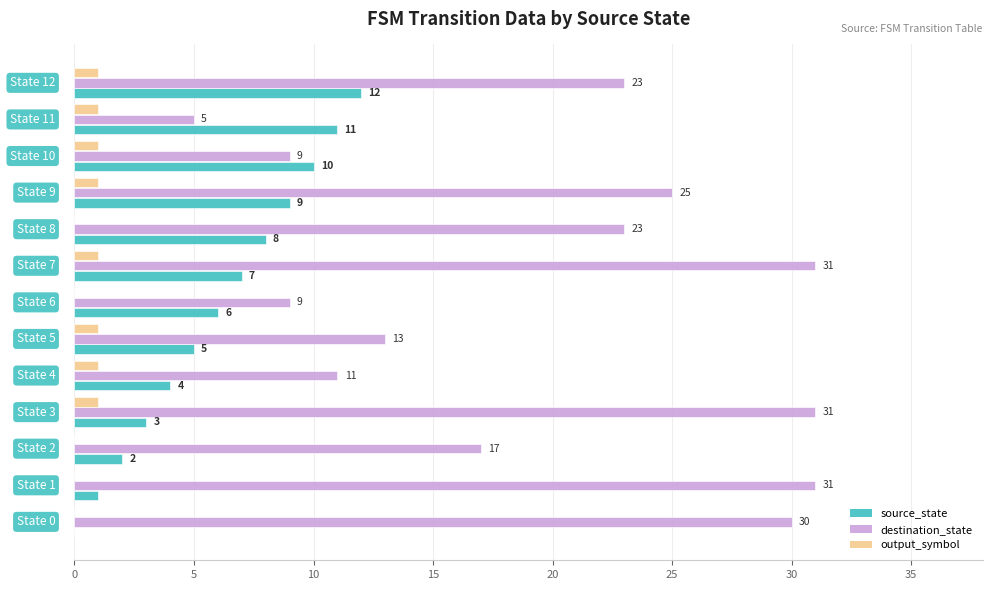

Which series has the largest total across all categories?

destination_state